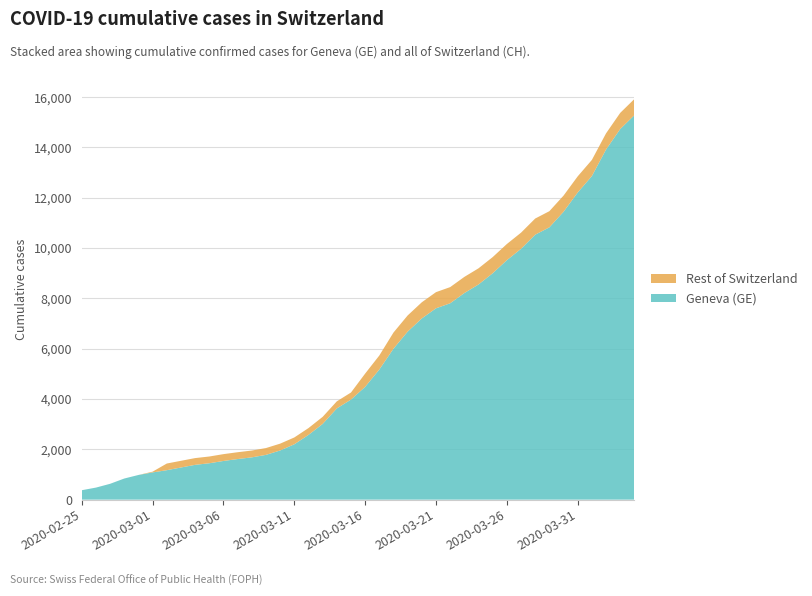

Reading right to left, extract all data points from this chart.

GE: 2020-04-04=15284	2020-04-03=14733	2020-04-02=13919	2020-04-01=12863	2020-03-31=12210	2020-03-30=11444	2020-03-29=10825	2020-03-28=10533	2020-03-27=9971	2020-03-26=9520	2020-03-25=9000	2020-03-24=8554	2020-03-23=8213	2020-03-22=7807	2020-03-21=7607	2020-03-20=7205	2020-03-19=6681	2020-03-18=6002	2020-03-17=5174	2020-03-16=4485	2020-03-15=3978	2020-03-14=3627	2020-03-13=3010	2020-03-12=2574	2020-03-11=2201	2020-03-10=1955	2020-03-09=1780	2020-03-08=1681	2020-03-07=1614	2020-03-06=1538	2020-03-05=1447	2020-03-04=1384	2020-03-03=1278	2020-03-02=1171	2020-03-01=1083	2020-02-29=981	2020-02-28=840	2020-02-27=630	2020-02-26=479	2020-02-25=375
CH: 2020-04-04=15926	2020-04-03=15375	2020-04-02=14561	2020-04-01=13505	2020-03-31=12852	2020-03-30=12086	2020-03-29=11467	2020-03-28=11175	2020-03-27=10613	2020-03-26=10162	2020-03-25=9642	2020-03-24=9196	2020-03-23=8855	2020-03-22=8449	2020-03-21=8249	2020-03-20=7847	2020-03-19=7323	2020-03-18=6644	2020-03-17=5731	2020-03-16=5012	2020-03-15=4259	2020-03-14=3908	2020-03-13=3291	2020-03-12=2845	2020-03-11=2472	2020-03-10=2226	2020-03-09=2051	2020-03-08=1952	2020-03-07=1885	2020-03-06=1809	2020-03-05=1715	2020-03-04=1652	2020-03-03=1544	2020-03-02=1436	2020-03-01=1113	2020-02-29=981	2020-02-28=840	2020-02-27=630	2020-02-26=479	2020-02-25=375